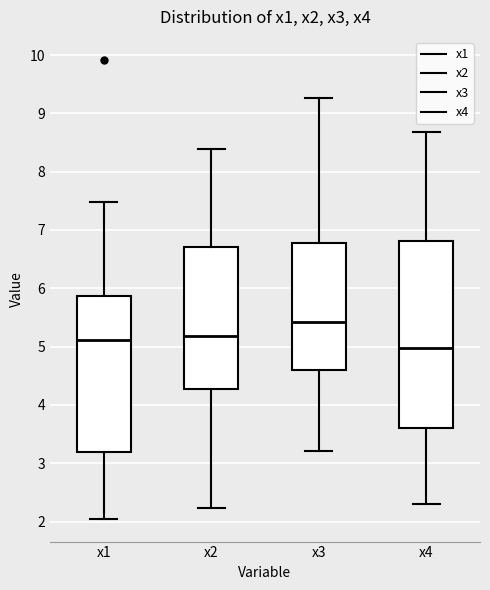

Reading left to right, transcribe this box plot: for each box, give where its median line is, the range the box spans, and where its two whiskers end, as read against the y-axis. The values are not printed on the chart, so give them approximately, as read against the axis.

x1: median 5.1, box 3.2 to 5.9, whiskers 2.0 to 7.5
x2: median 5.2, box 4.3 to 6.7, whiskers 2.2 to 8.4
x3: median 5.4, box 4.6 to 6.8, whiskers 3.2 to 9.3
x4: median 5.0, box 3.6 to 6.8, whiskers 2.3 to 8.7